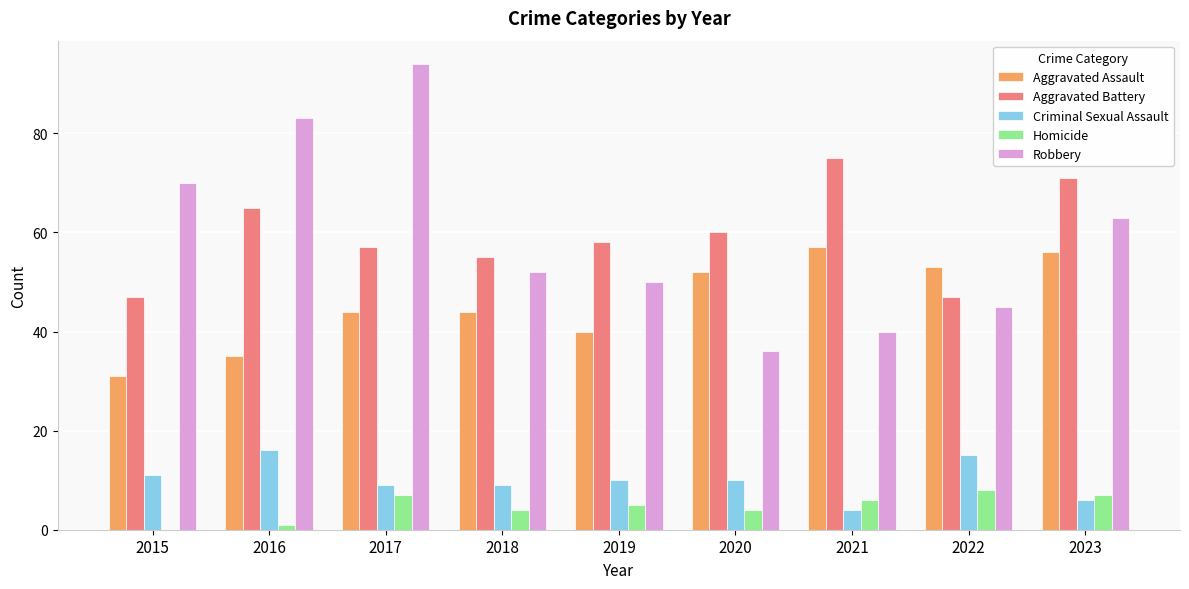

Is the value of Aggravated Assault at 2023 greater than the value of Criminal Sexual Assault at 2018?

Yes